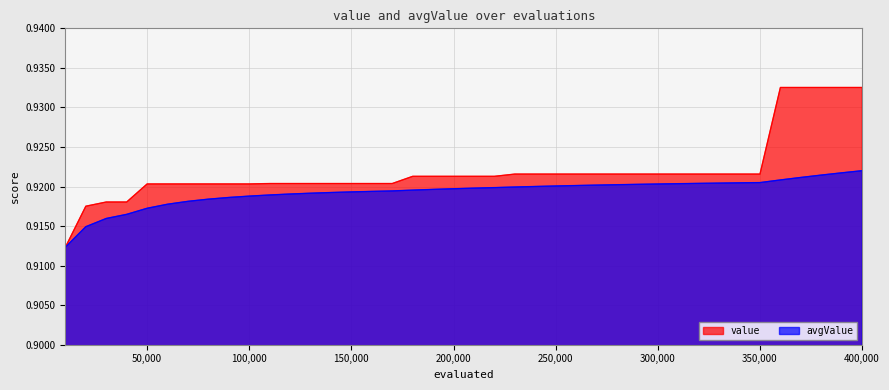

At which category does the chart reach its minimum across all series?

10000